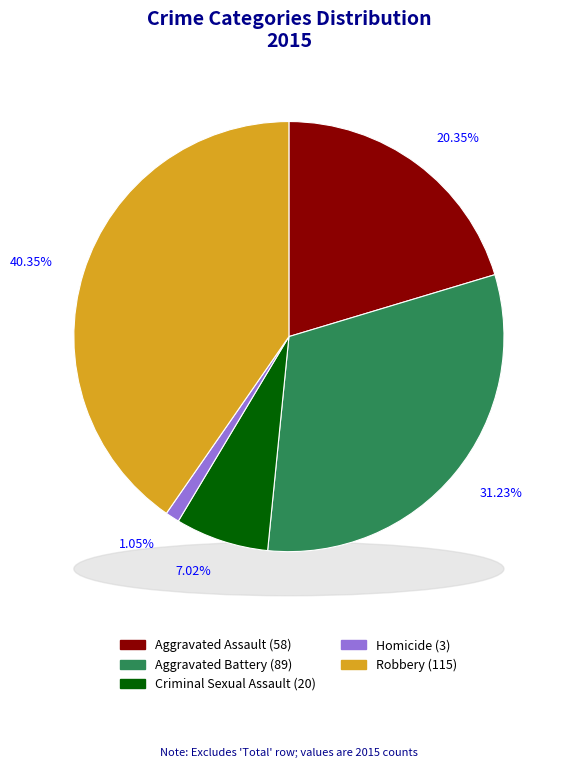

How many slices are in this pie chart?

5